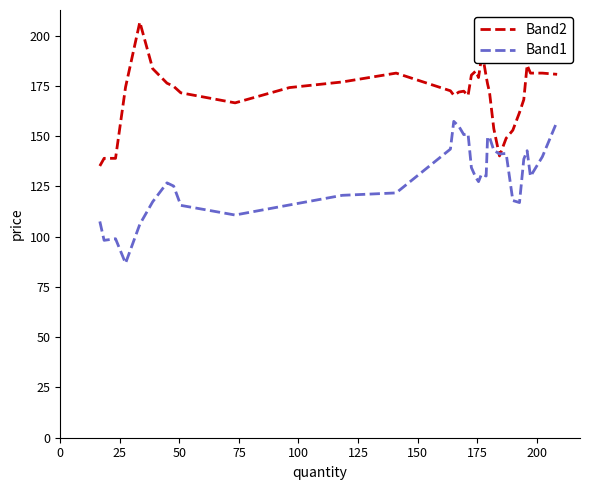

Rank the series by their maximum value, from lowest to highest.

Band1, Band2